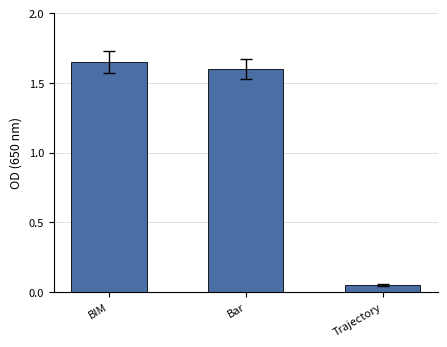

Between Bar and BIM, which is larger?

BIM